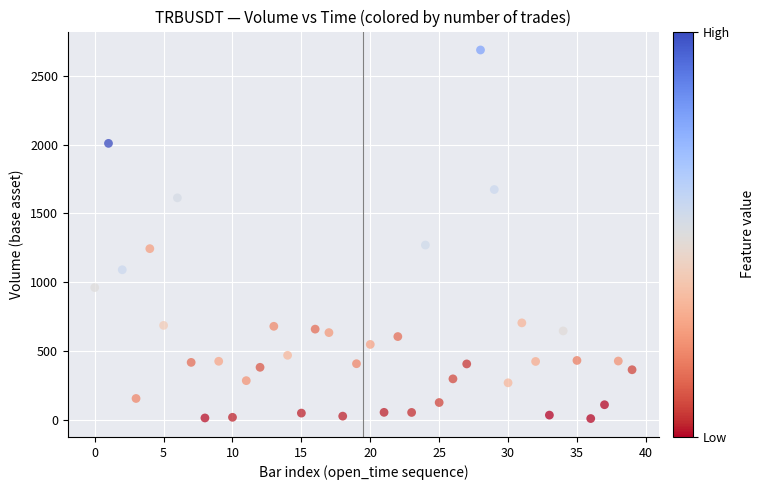

What is the range of Y values (max minus min)?

2680.3